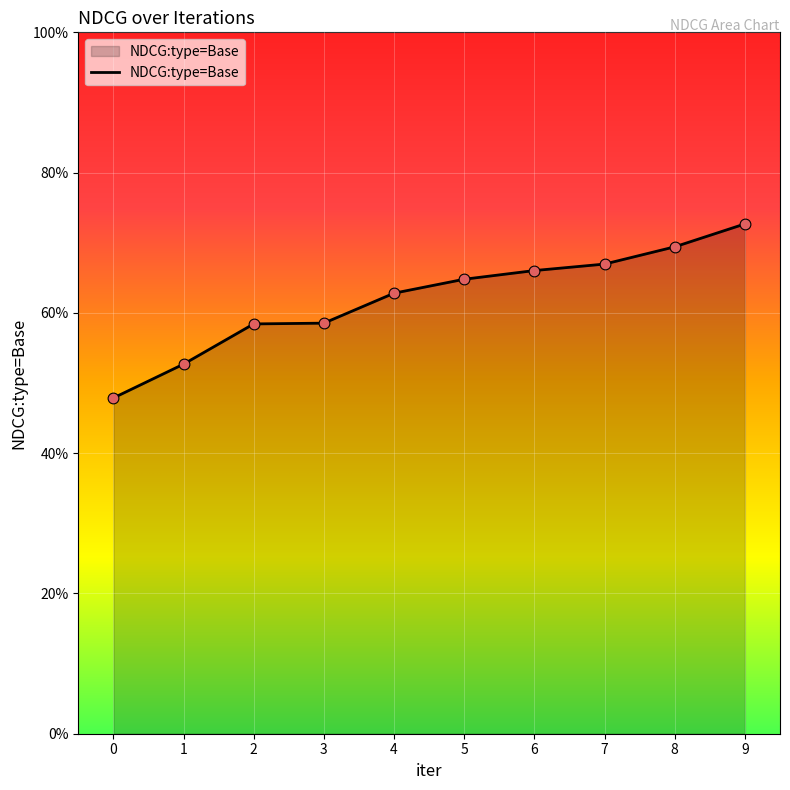

Between 3 and 7, which is larger?

7